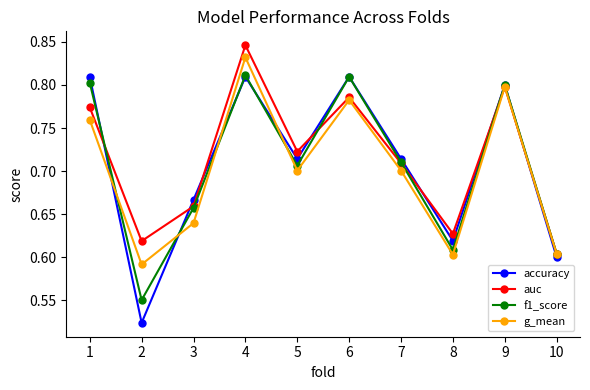

What is the total value across all series at 4?

3.3